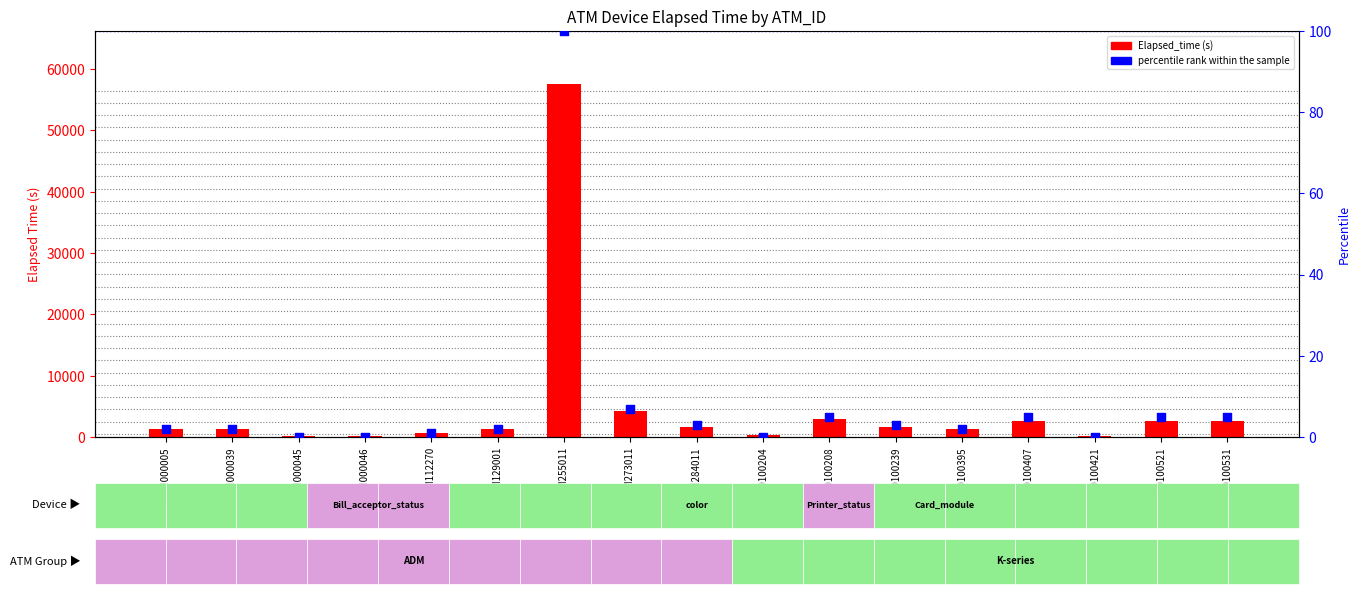

Is the value of Elapsed_time at K0100421 greater than the value of percentile rank within the sample at ADM129001?

Yes